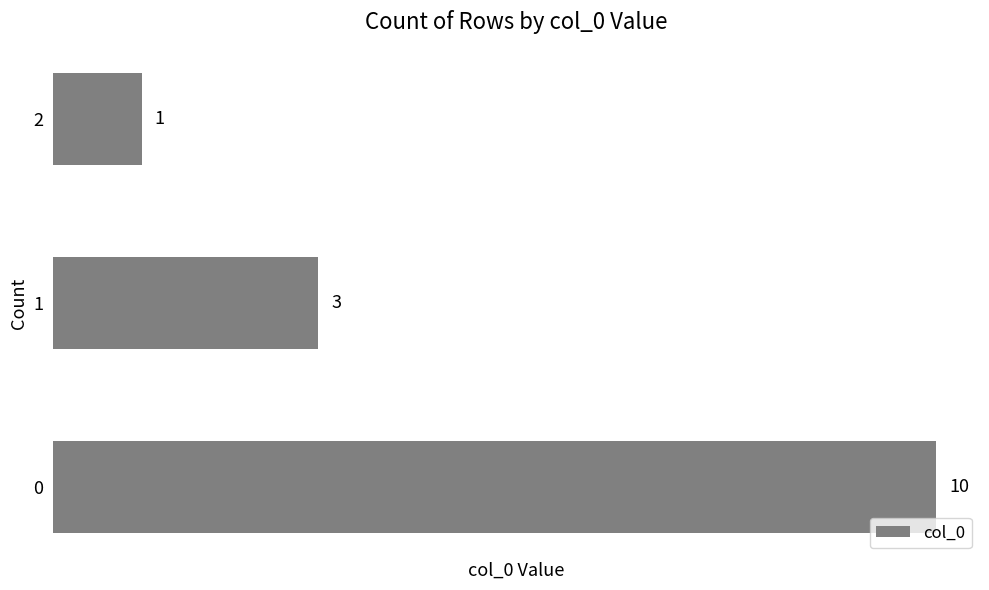

How many bars are there in total?

3